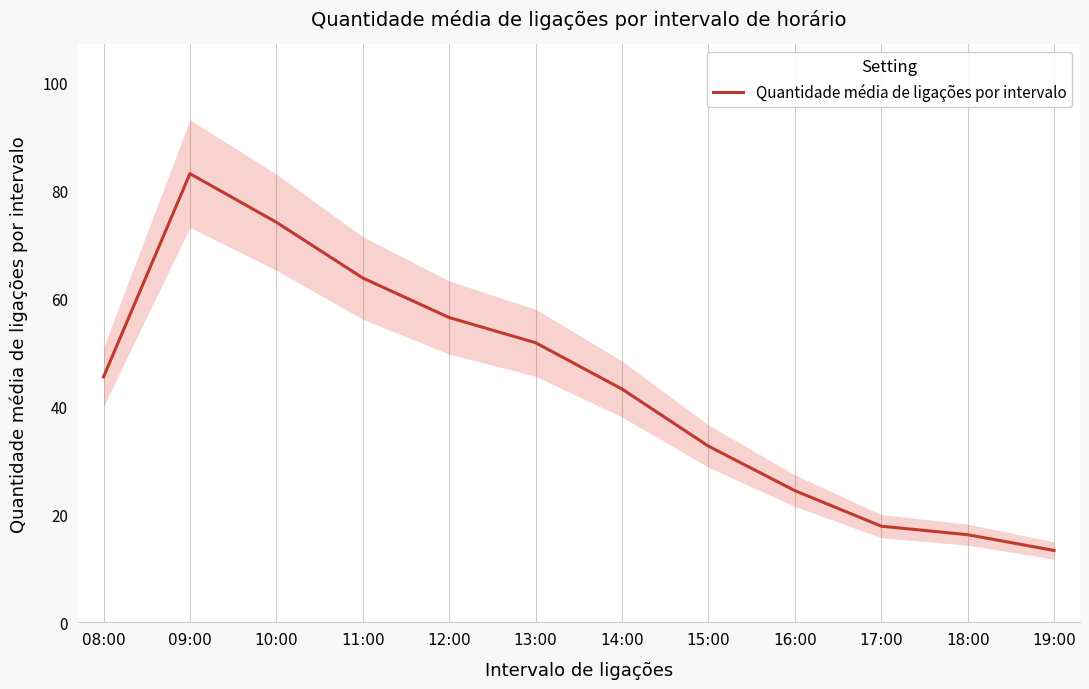

What is the label of the 4th point from the right?

16:00